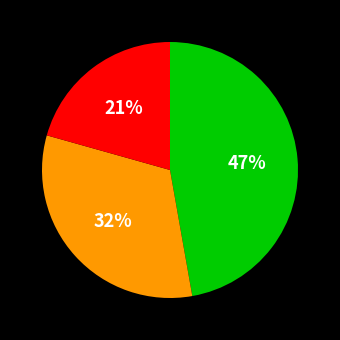

Does any single category account for the majority?

No